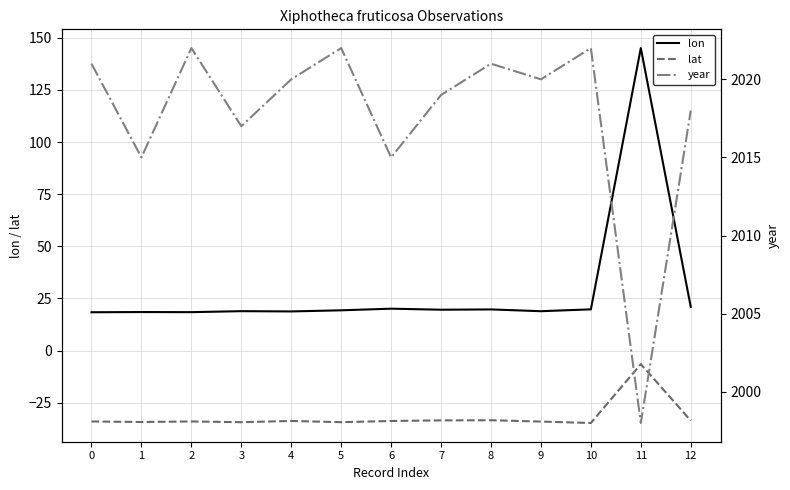

What is the difference between the maximum and minimum values in the lon series?

126.7